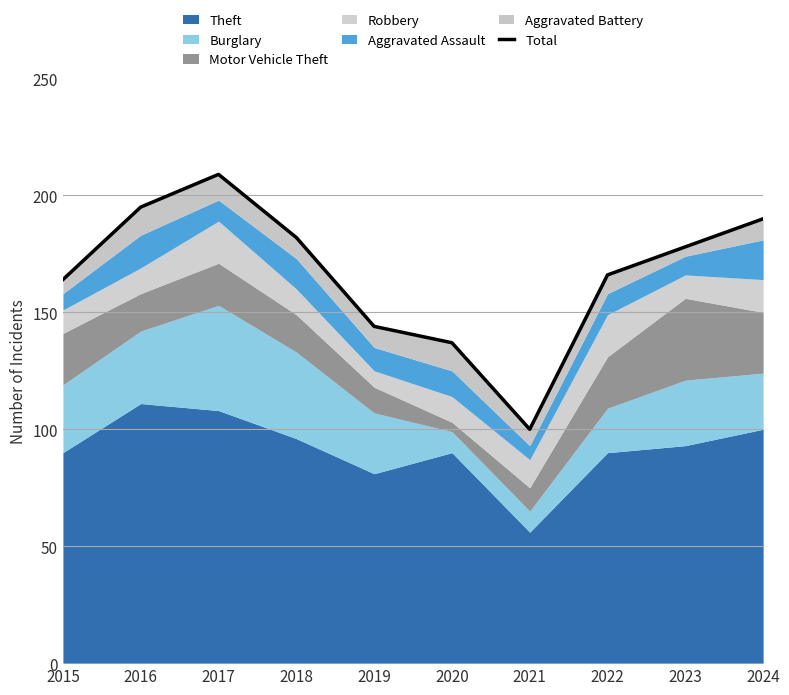

Rank the categories by value from lowest to highest.

2021, 2020, 2019, 2015, 2022, 2023, 2018, 2024, 2016, 2017